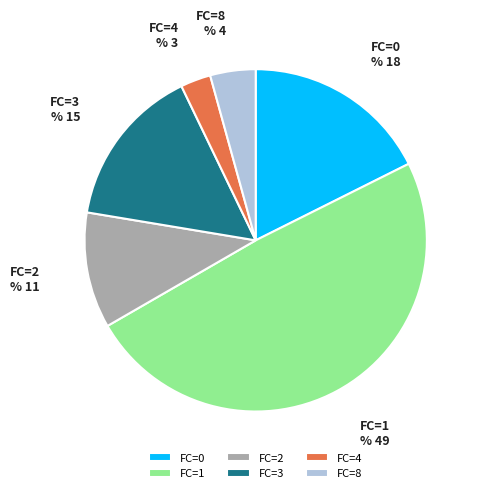

Does 0 represent more than half of the total?

No